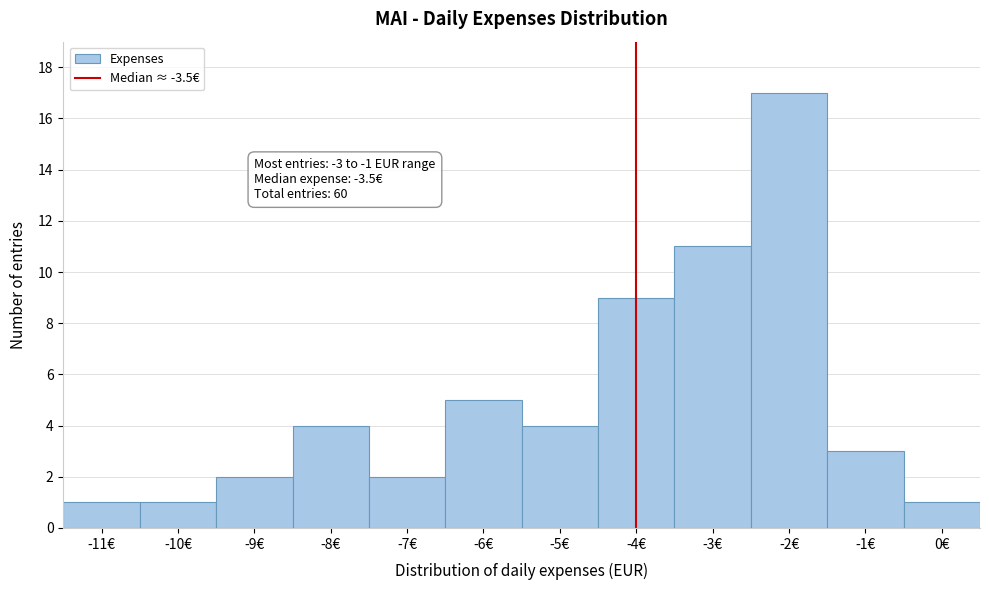

Reading right to left, what are all the values shown in this chart?

0€=1	-1€=3	-2€=17	-3€=11	-4€=9	-5€=4	-6€=5	-7€=2	-8€=4	-9€=2	-10€=1	-11€=1